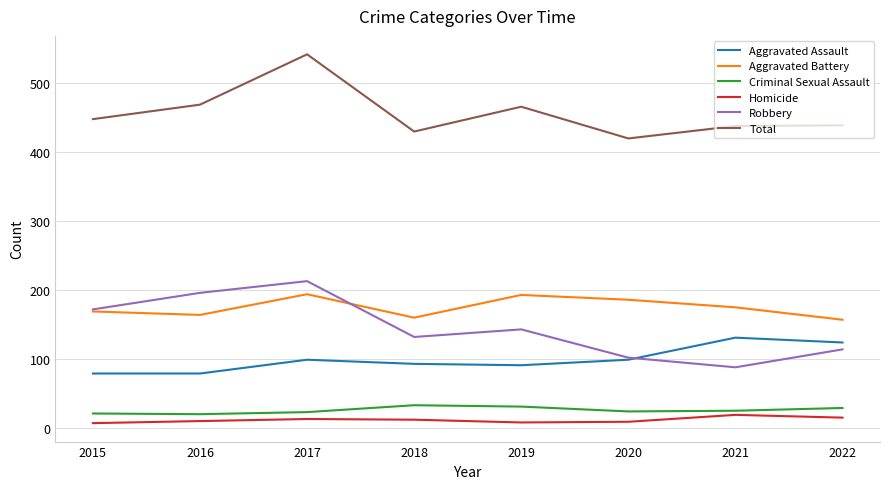

True or false: Total and Homicide cross at least once.

False